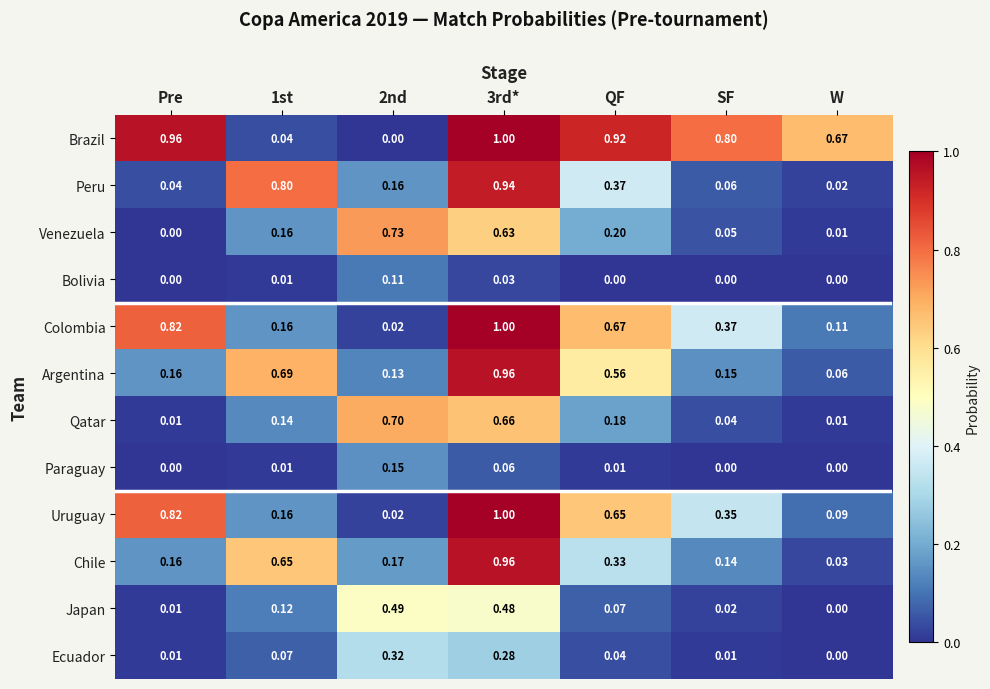

At which label is Argentina closest to 0?

W